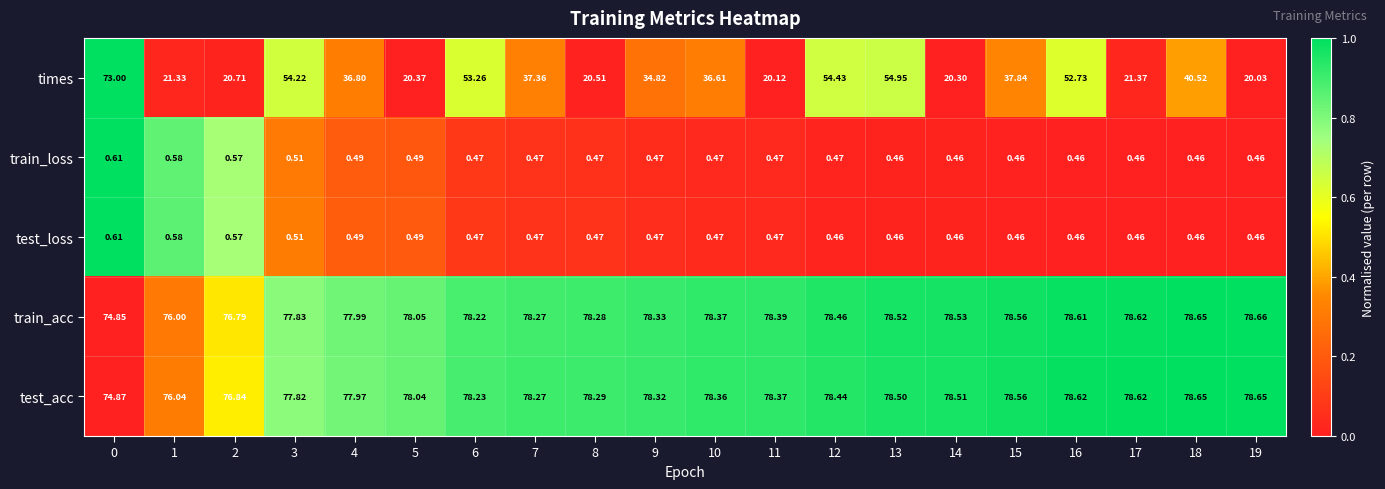

Which series has the largest range (max minus min)?

times